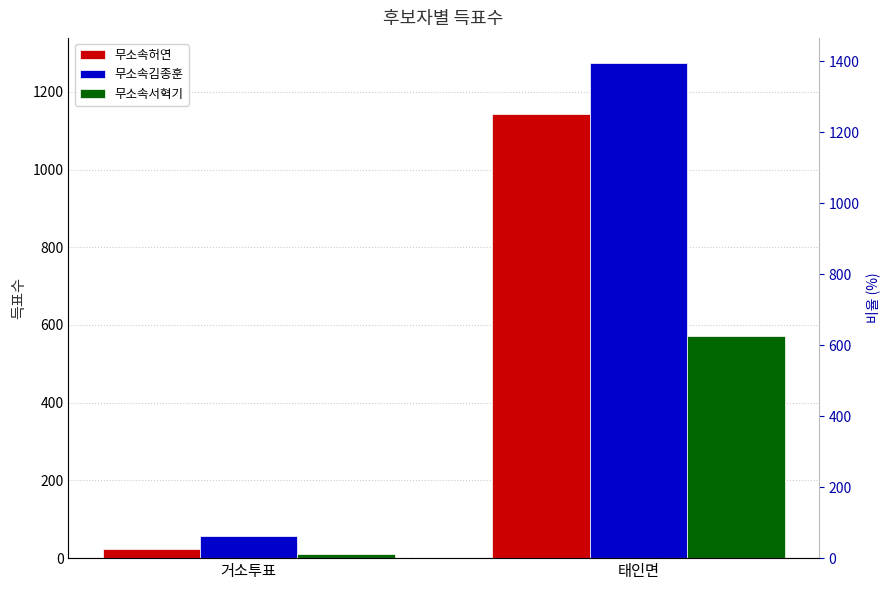

Reading right to left, what are all the values shown in this chart?

무소속허연: 태인면=1143	거소투표=23
무소속김종훈: 태인면=1275	거소투표=56
무소속서혁기: 태인면=571	거소투표=11